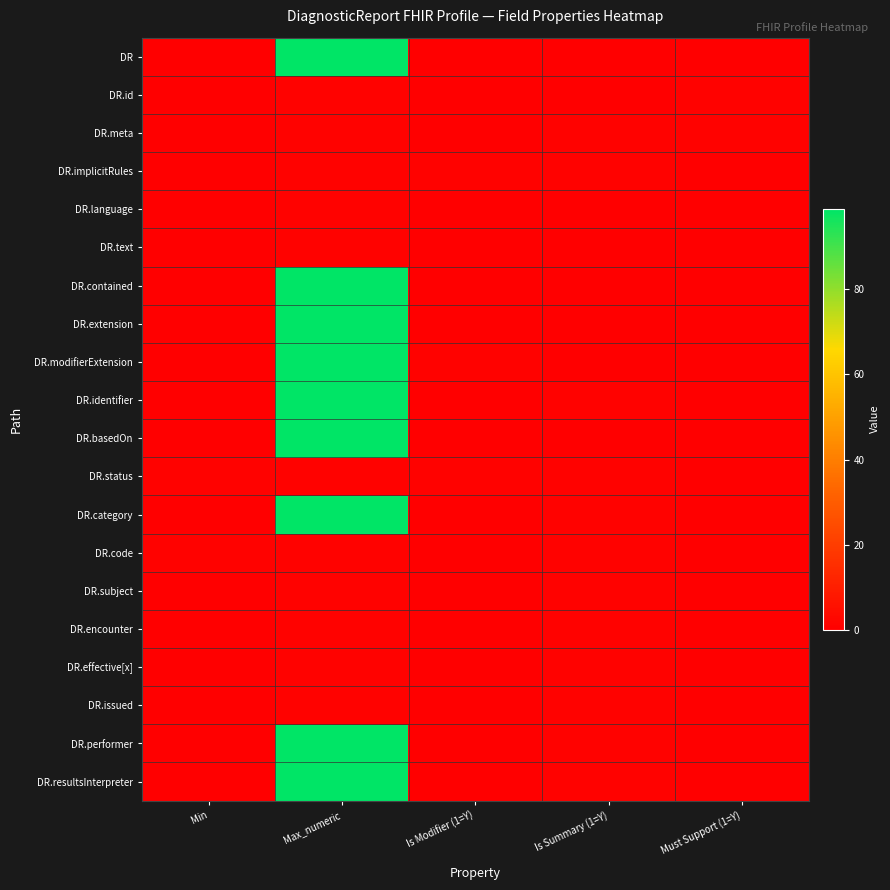

List the series in order of their peak value, lowest first.

DR.id, DR.meta, DR.implicitRules, DR.language, DR.text, DR.status, DR.code, DR.subject, DR.encounter, DR.effective[x], DR.issued, DR, DR.contained, DR.extension, DR.modifierExtension, DR.identifier, DR.basedOn, DR.category, DR.performer, DR.resultsInterpreter